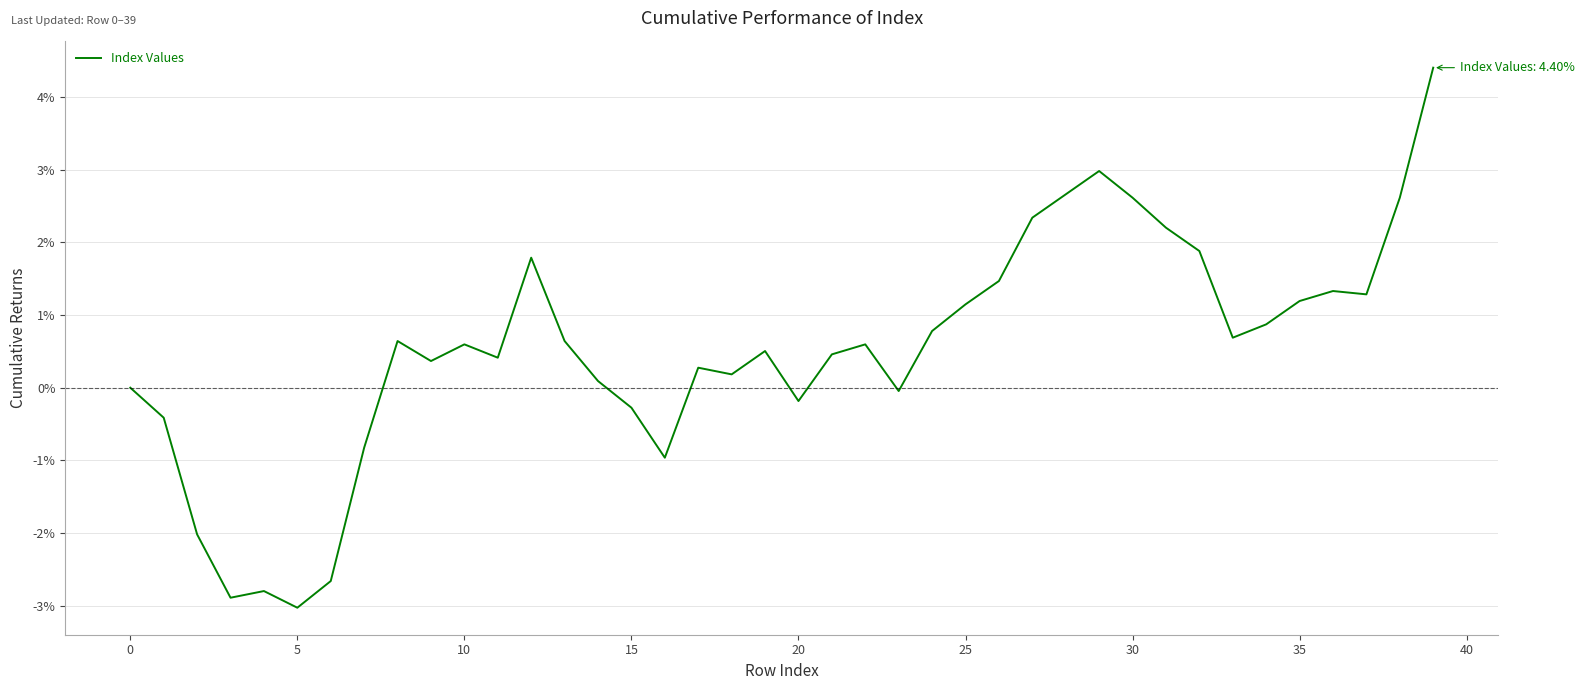

What is the maximum value shown in the chart?

4.4